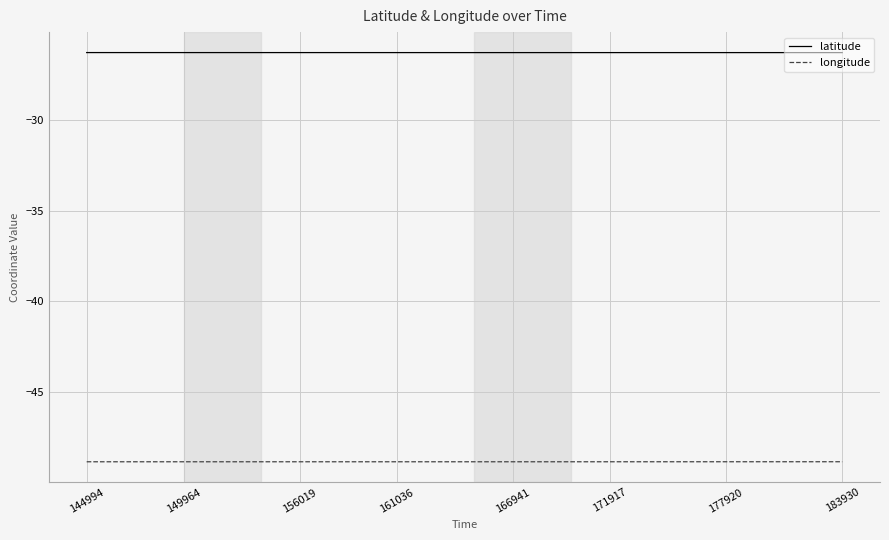

Rank the series by their maximum value, from highest to lowest.

latitude, longitude